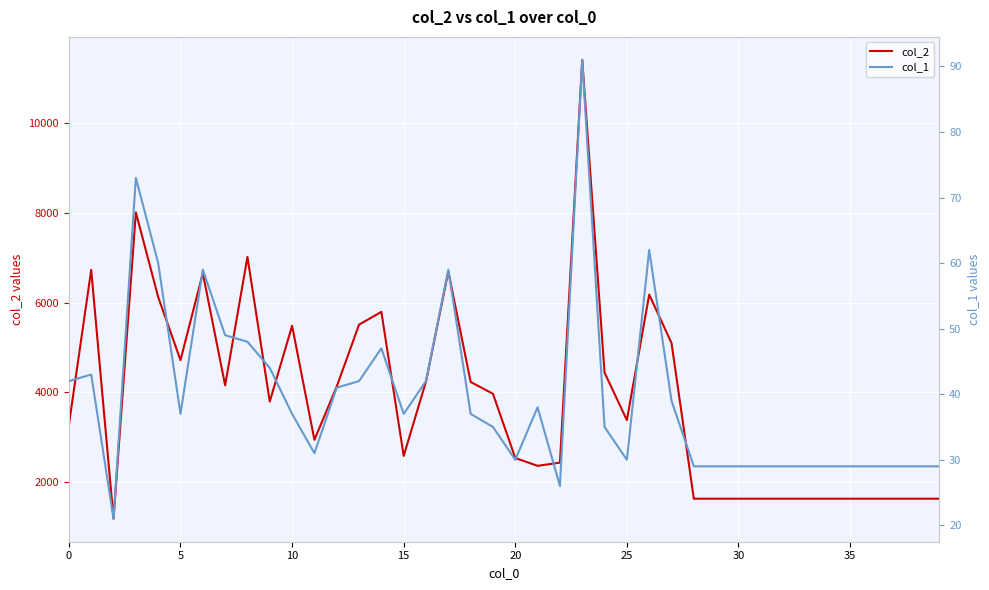

The col_2 series shows 3376 at 25. True or false?

True